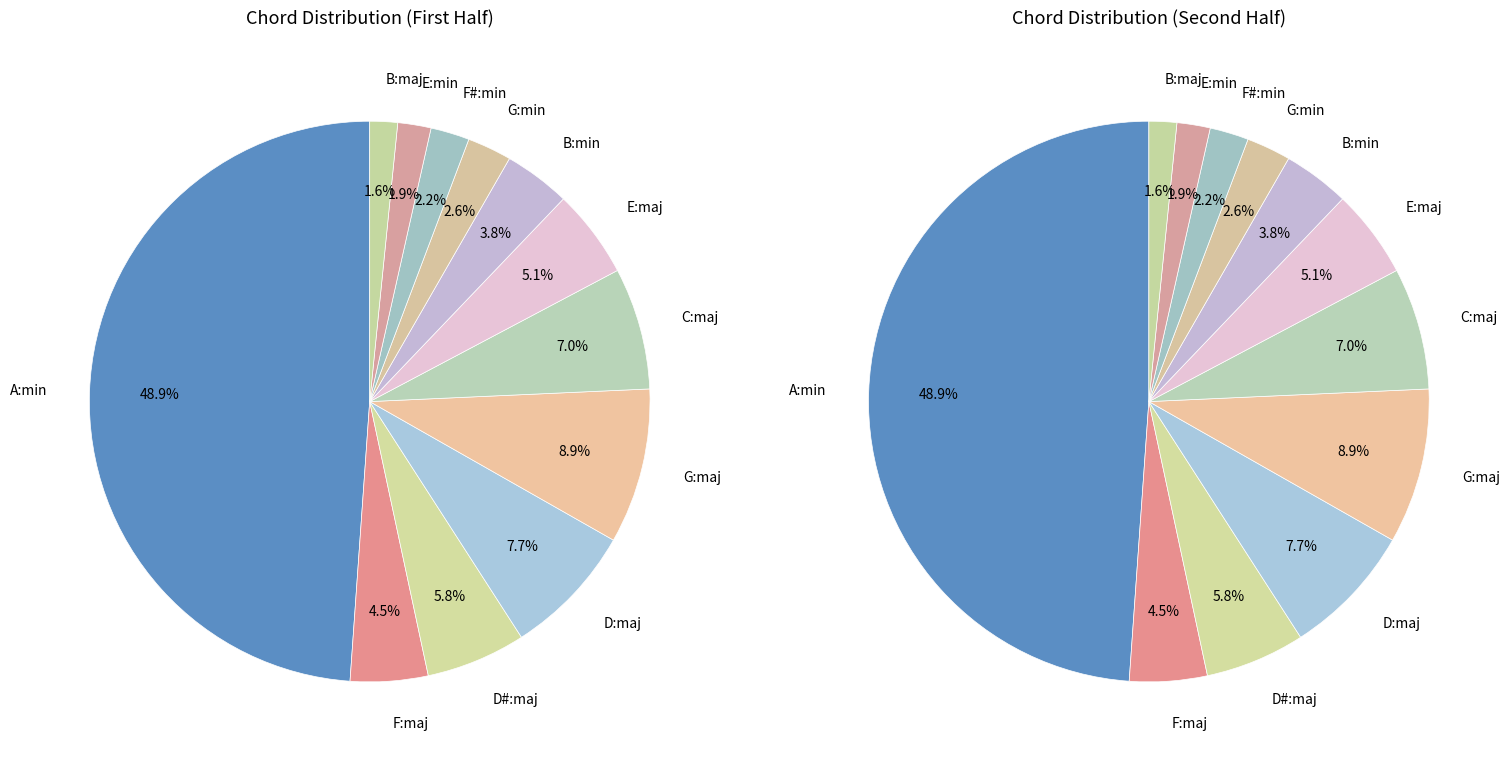

How many segments does this pie chart have?

12